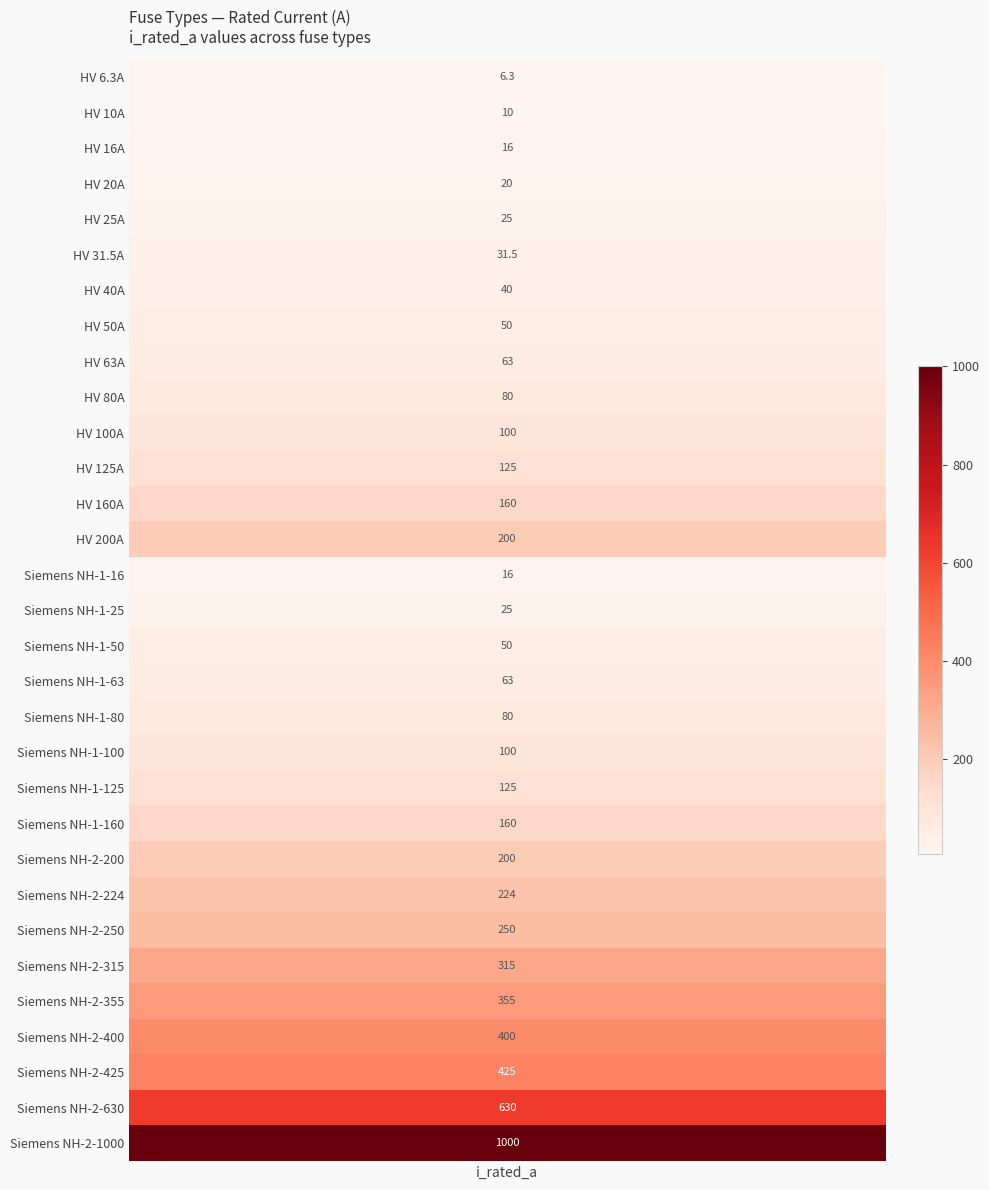

What is the change in value from Siemens NH-2-355 to Siemens NH-2-630?

+275.0